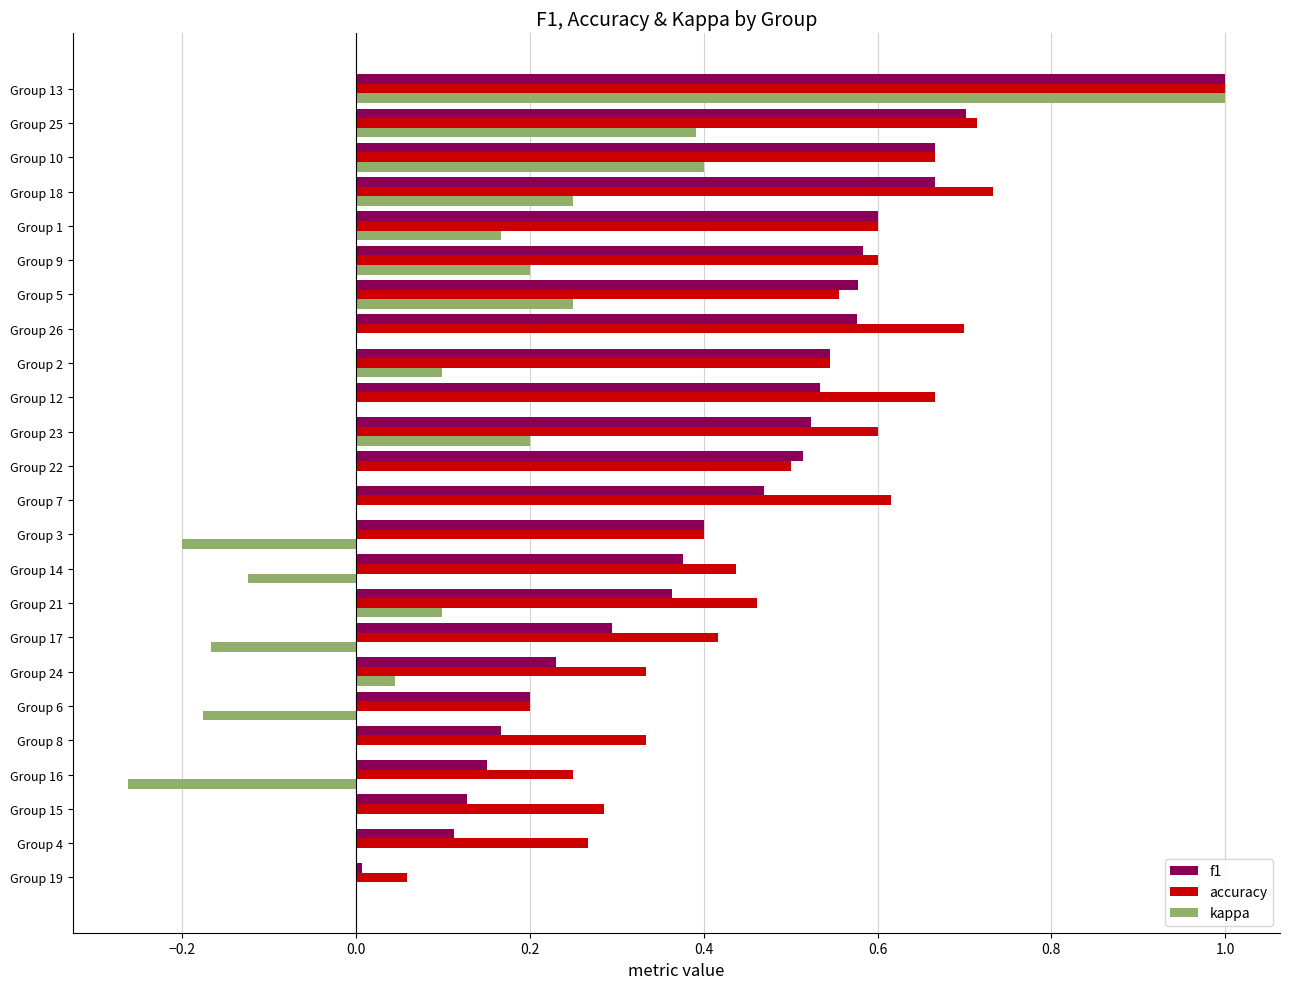

Is it true that accuracy equals 0.9 at Group 12?

False